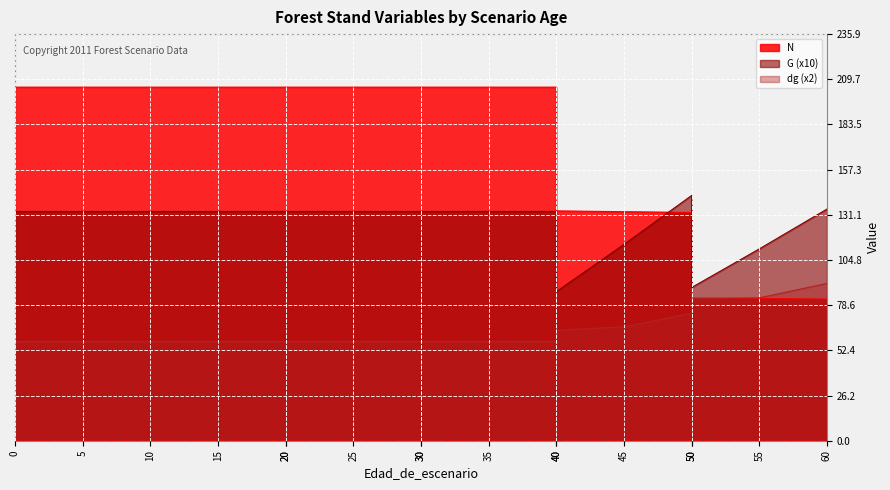

Reading left to right, extract all data points from this chart.

N: 205.1	205.1	205.1	205.1	205.1	205.1	205.1	205.1	205.1	205.1	205.1	133.3	132.9	132.4	82.8	82.5	82.2
G: 133.0	133.0	133.0	133.0	133.0	133.0	133.0	133.0	133.0	133.0	133.0	86.5	113.9	142.3	88.9	111.3	134.4
dg: 57.5	57.5	57.5	57.5	57.5	57.5	57.5	57.5	57.5	57.5	57.5	64.1	66.1	74.0	82.5	82.9	91.3